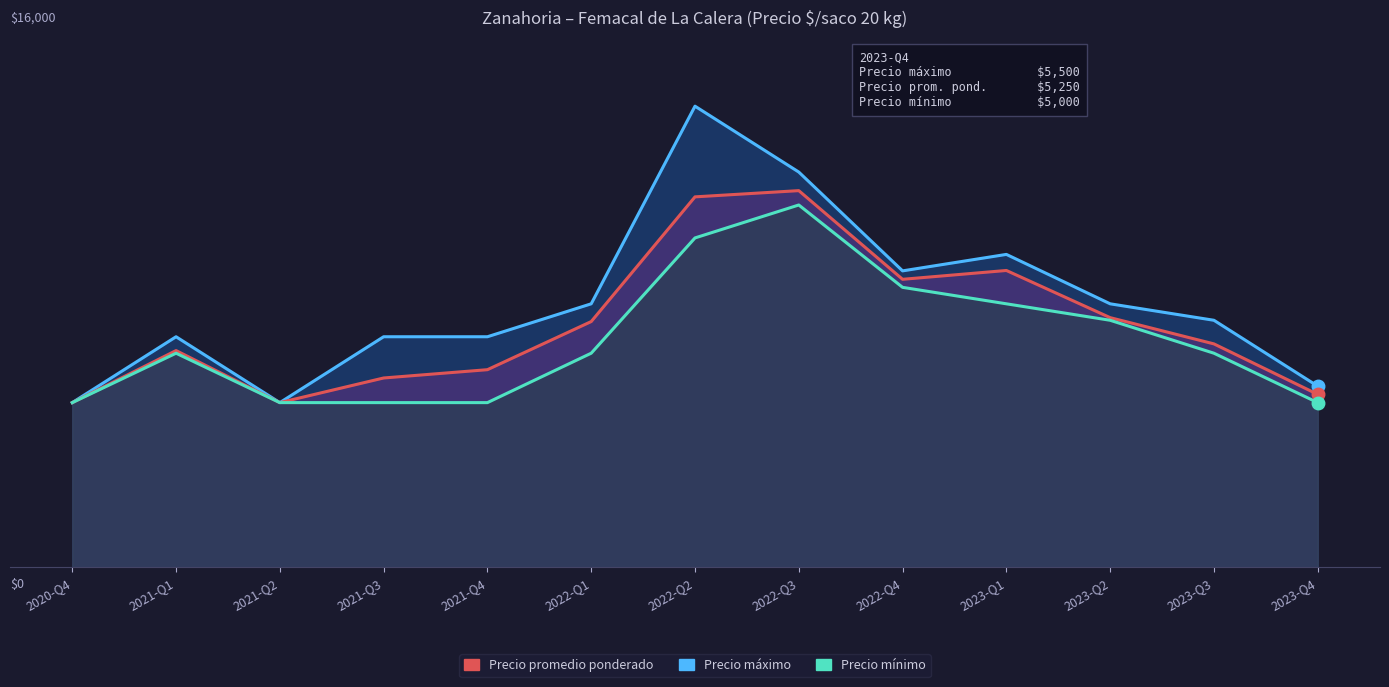

What is the greatest value displayed?

14000